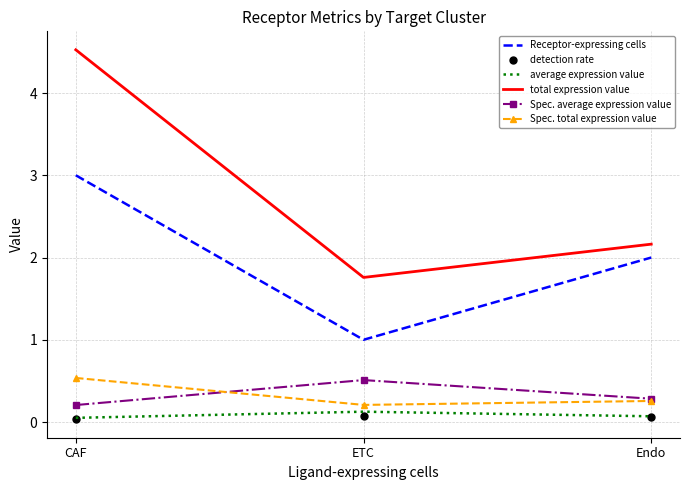

What is the average value of the Spec. total expression value series?

0.3